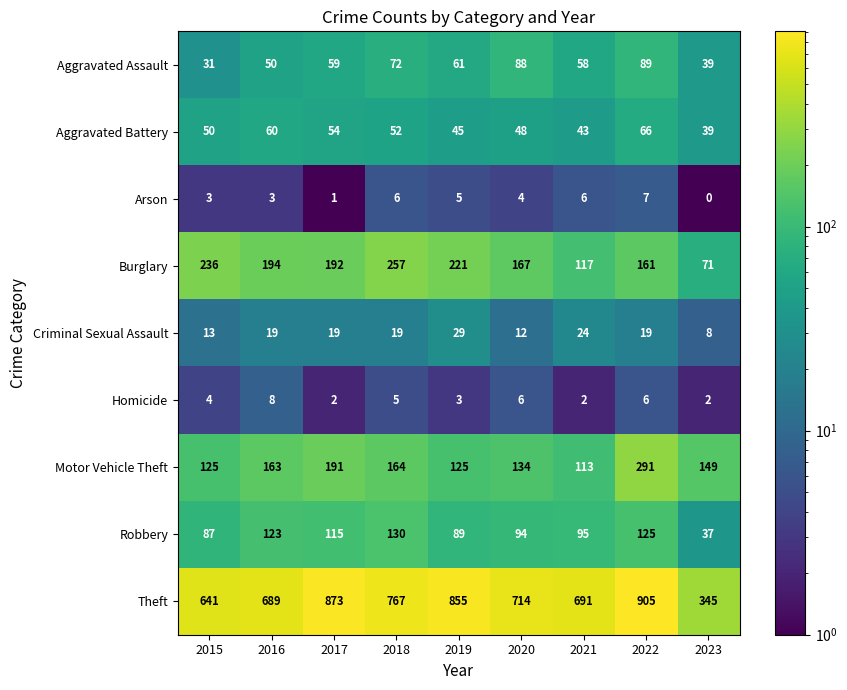

How many data points does each series have?

9